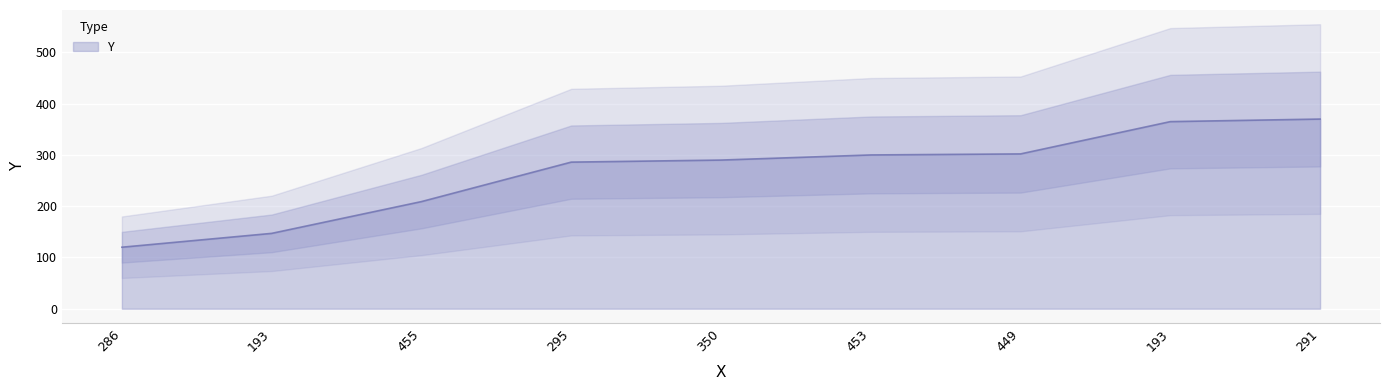

What is the minimum value shown in the chart?

120